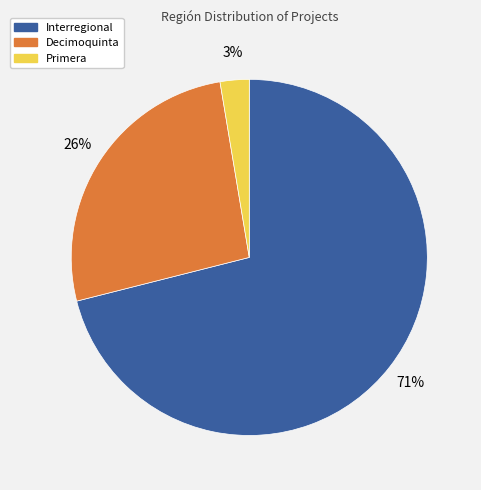

How many slices are in this pie chart?

3